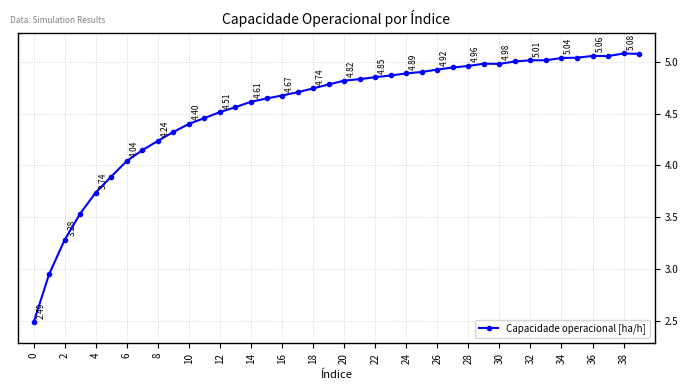

How many points are lower than both their immediate neighbors (excluding endpoints)?

3